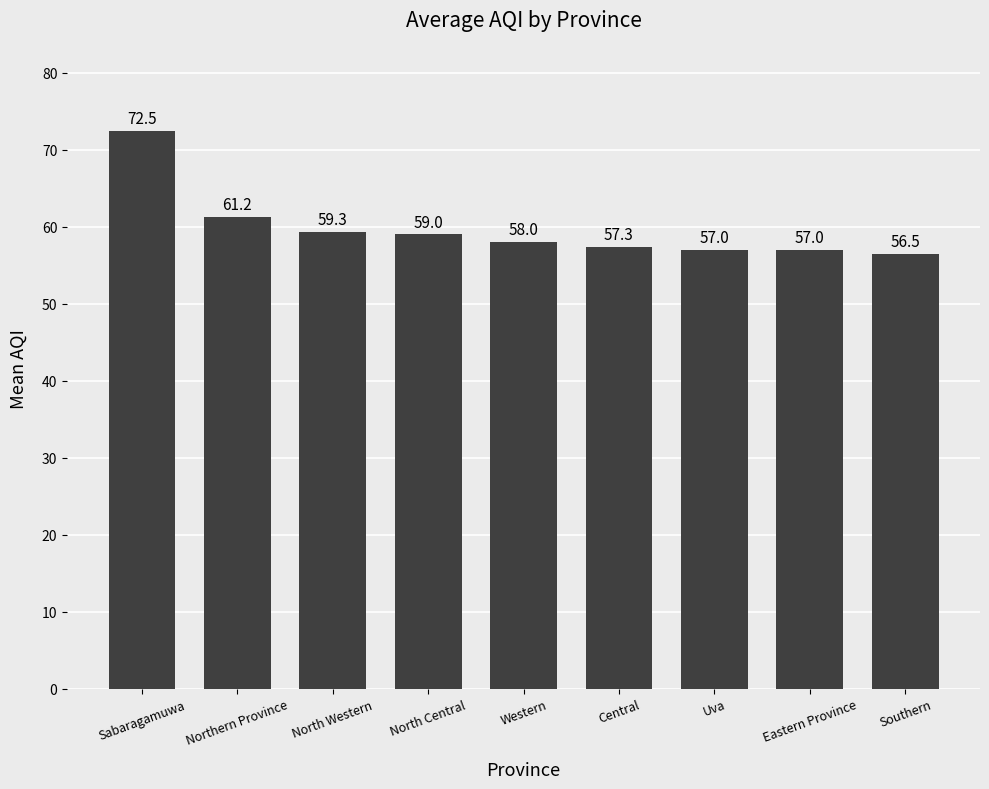

Is it true that the value at Northern Province is 61.2?

True